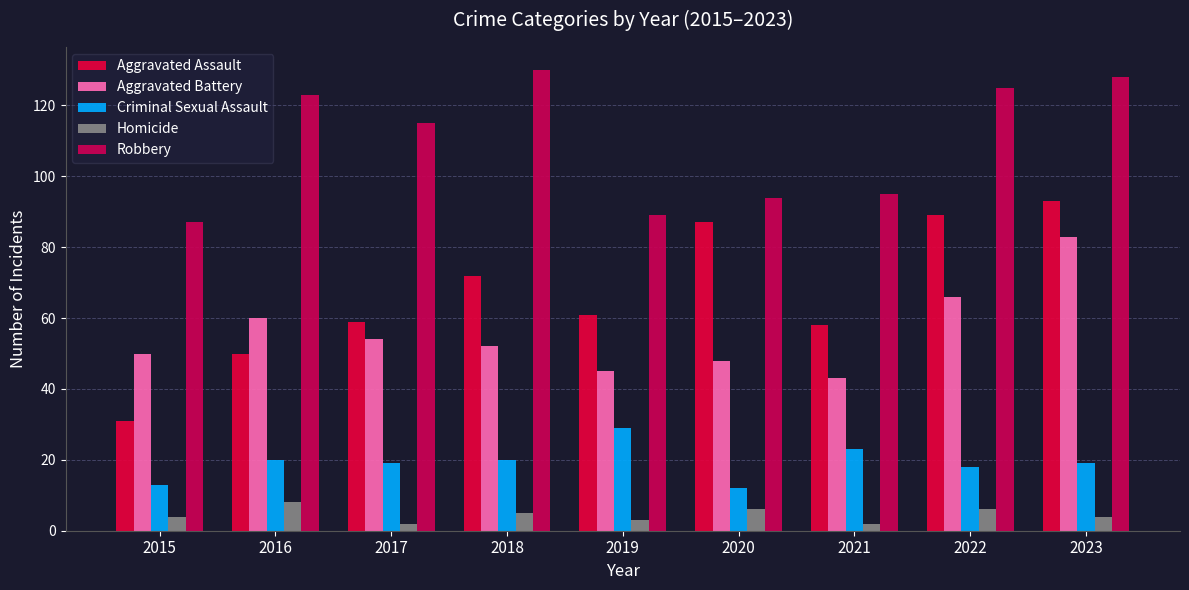

Does the chart contain stacked bars?

No